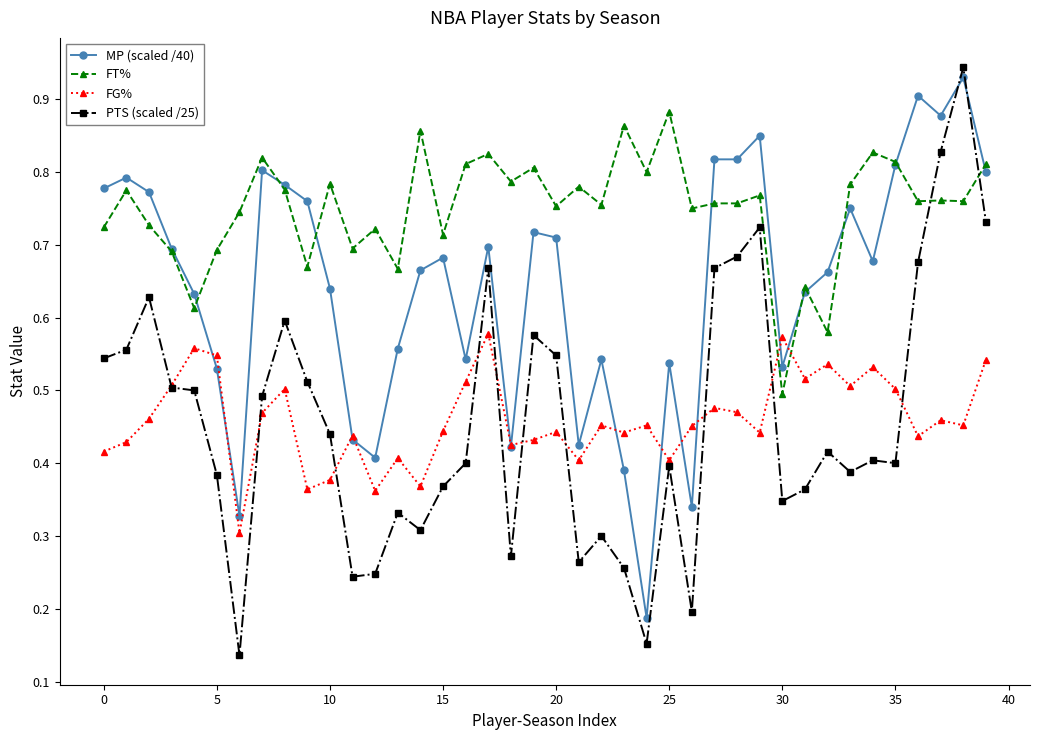

True or false: MP (scaled /40) has more than 1 interior local peaks.

True